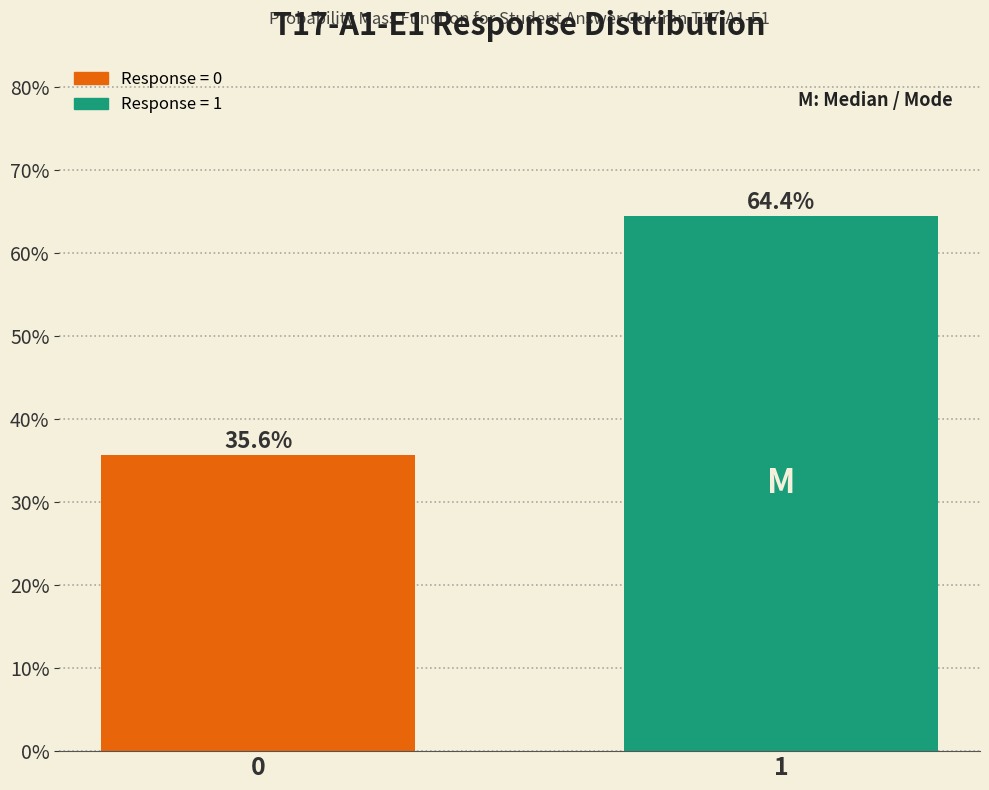

Reading left to right, what are all the values shown in this chart?

0=35.6	1=64.4